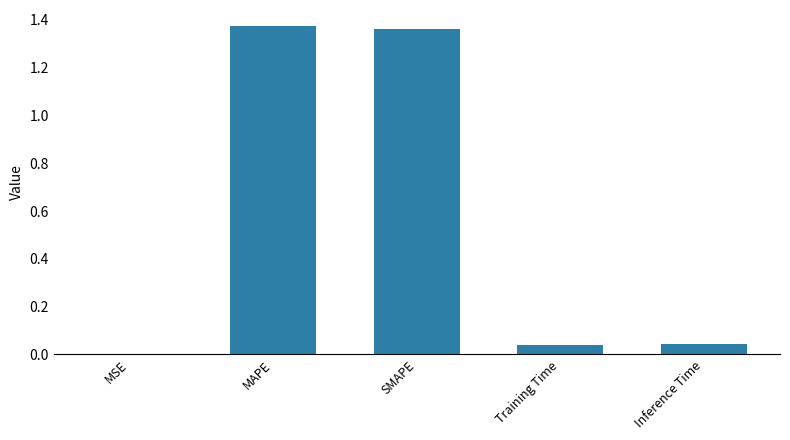

True or false: the data shows 0.0 at MSE.

True